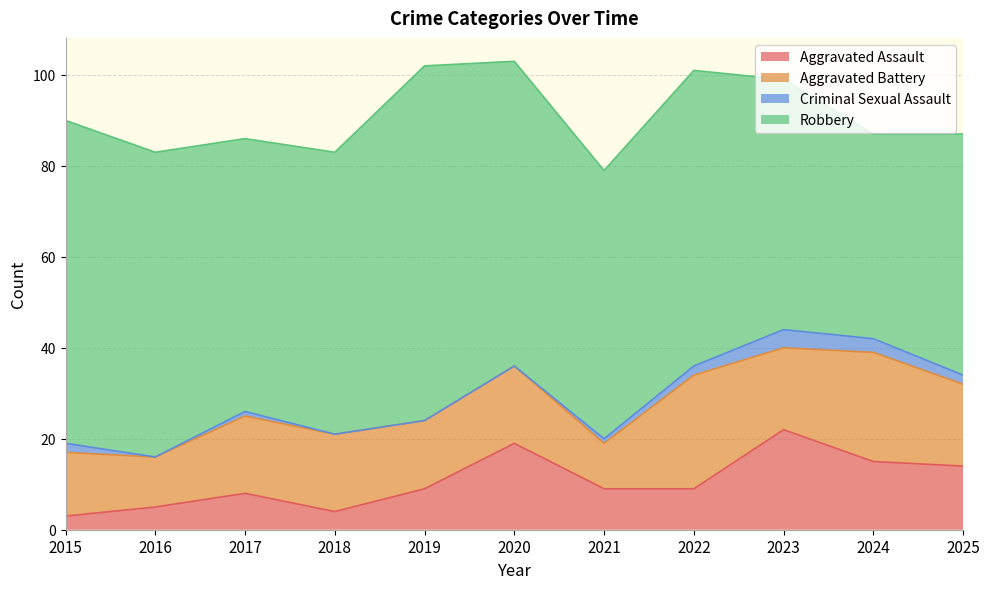

What is the spread (max minus min) of values at 2017?

59